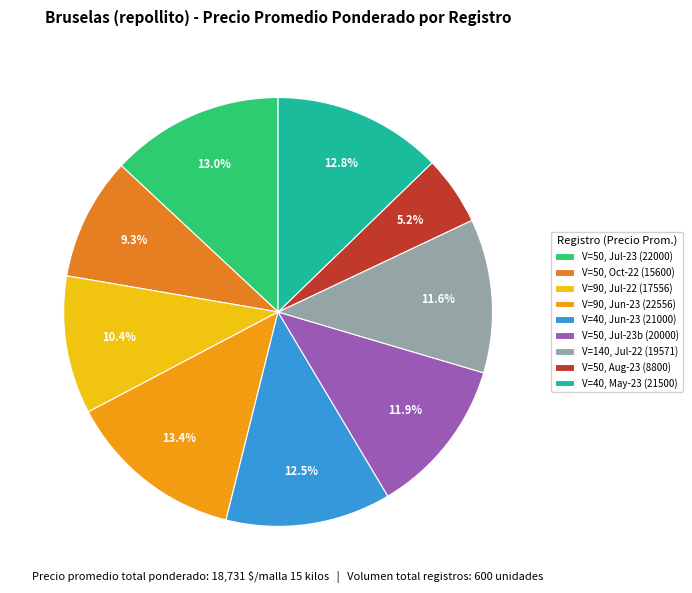

How many slices are in this pie chart?

9